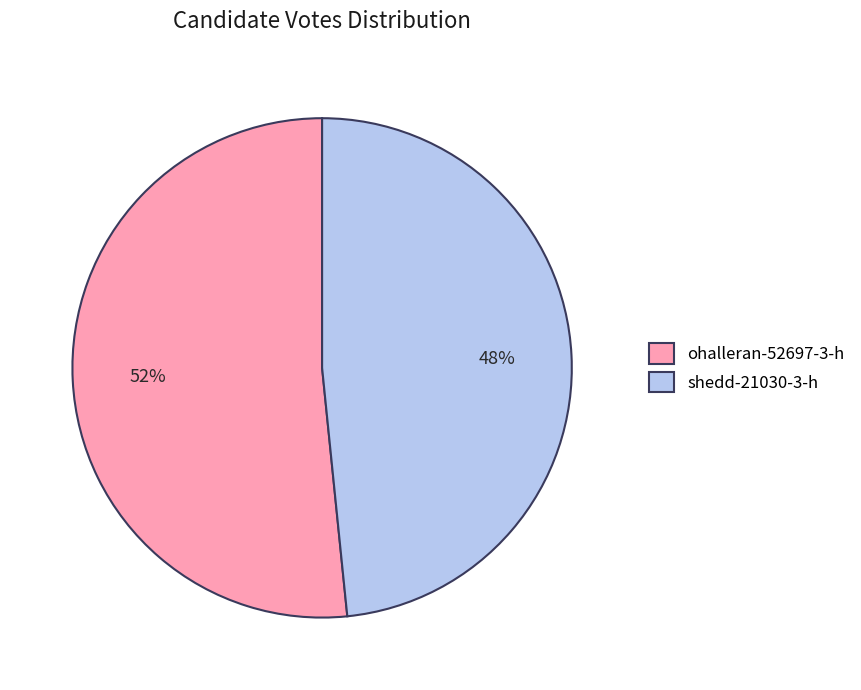

Count the number of slices in the pie.

2